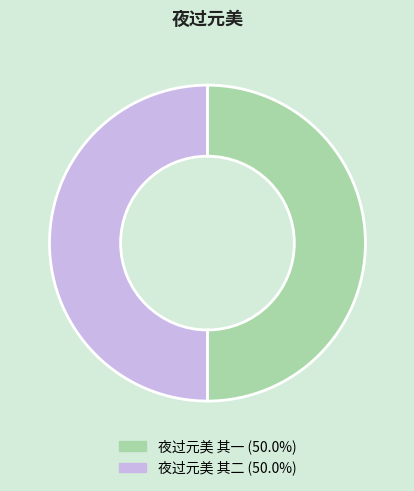

What is the ratio of the value at 夜过元美 其一 to the value at 夜过元美 其二?

1.0